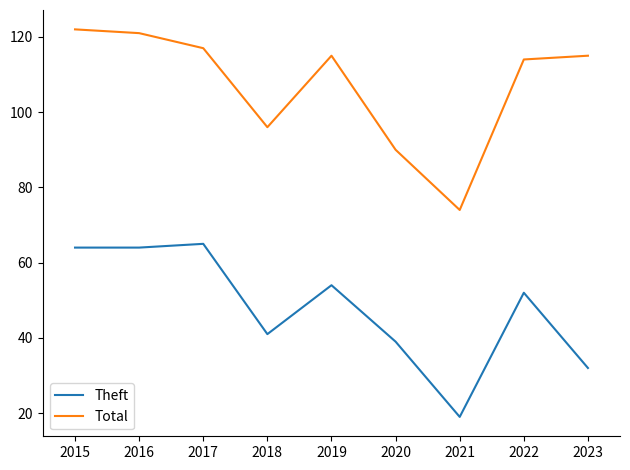

True or false: Total and Theft intersect in this chart.

False